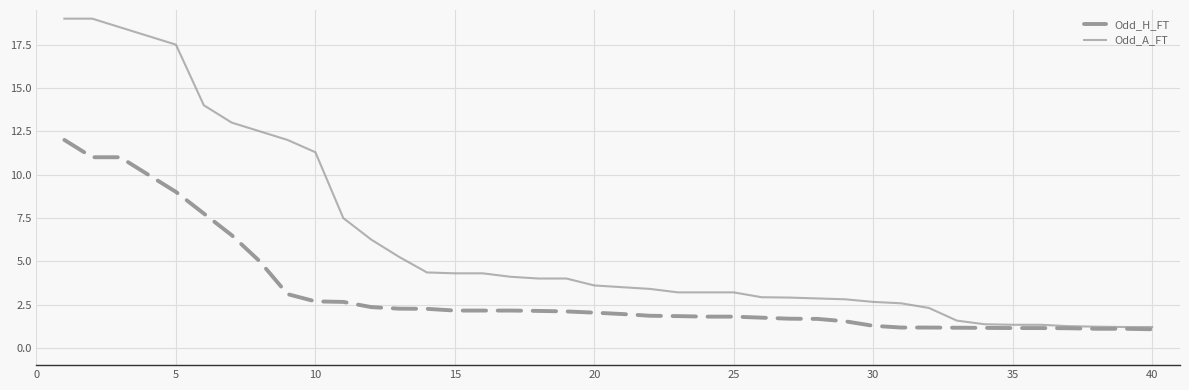

Rank the series by their average value, from lowest to highest.

Odd_H_FT, Odd_A_FT